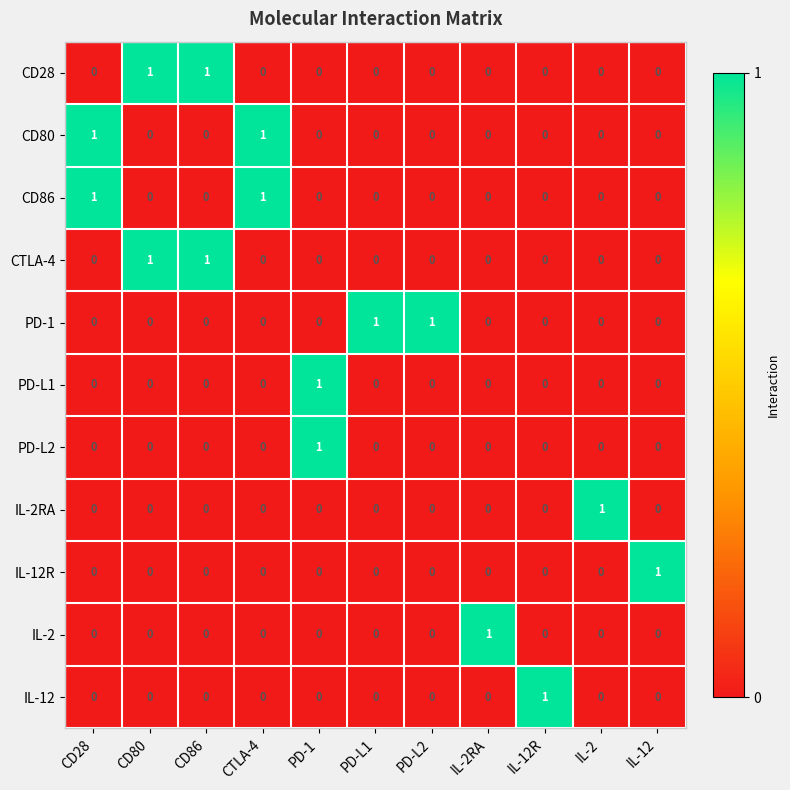

What is the difference between the highest and lowest values at IL-2?

1